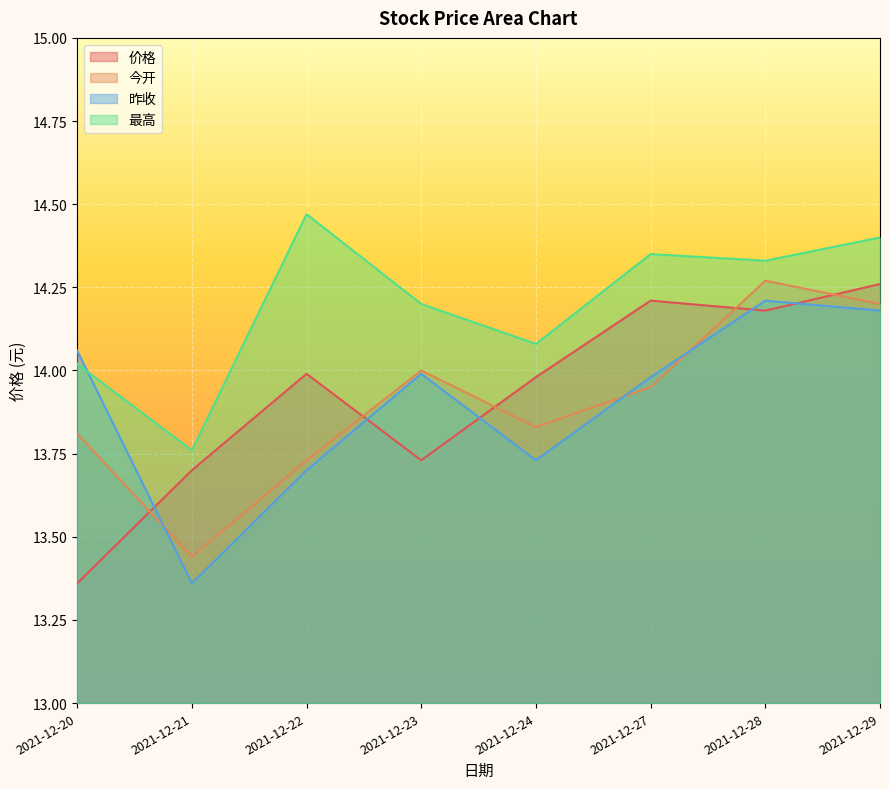

What is the sum of all 今开 values?

111.2